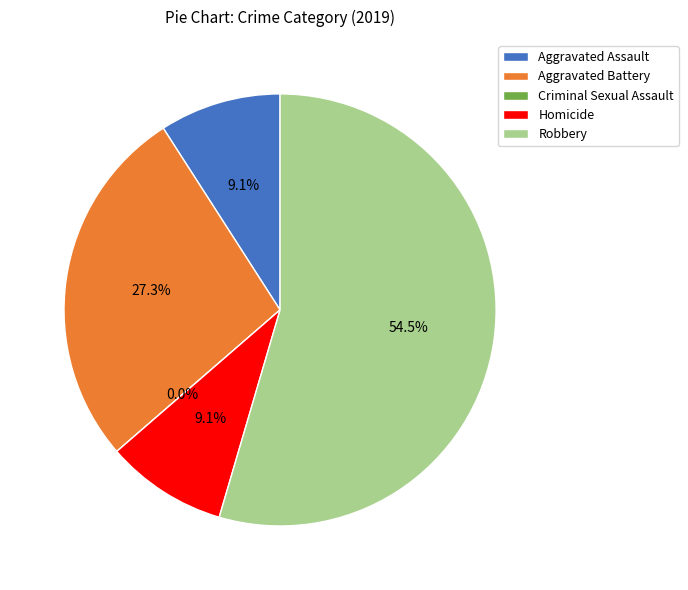

Rank the categories by value from lowest to highest.

Criminal Sexual Assault, Aggravated Assault, Homicide, Aggravated Battery, Robbery